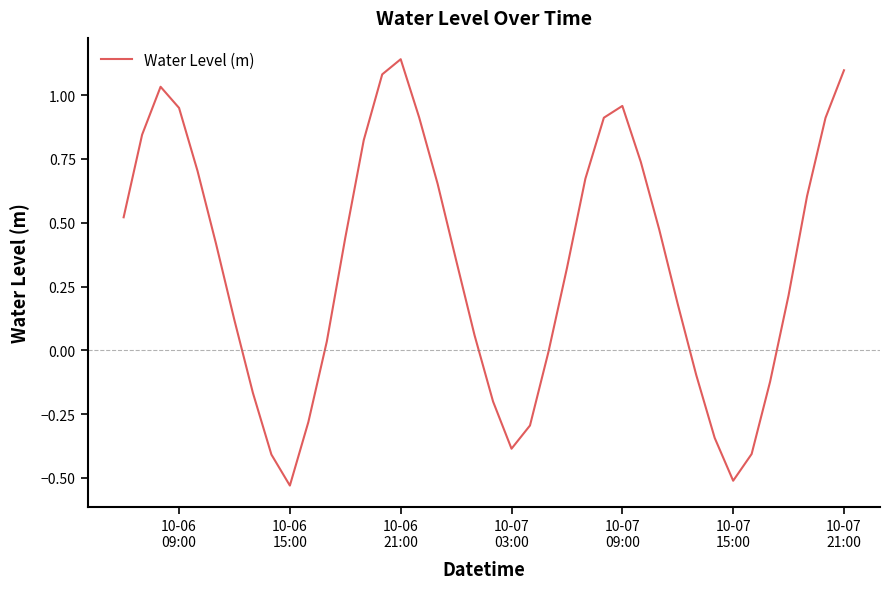

Does the chart have visible grid lines?

No